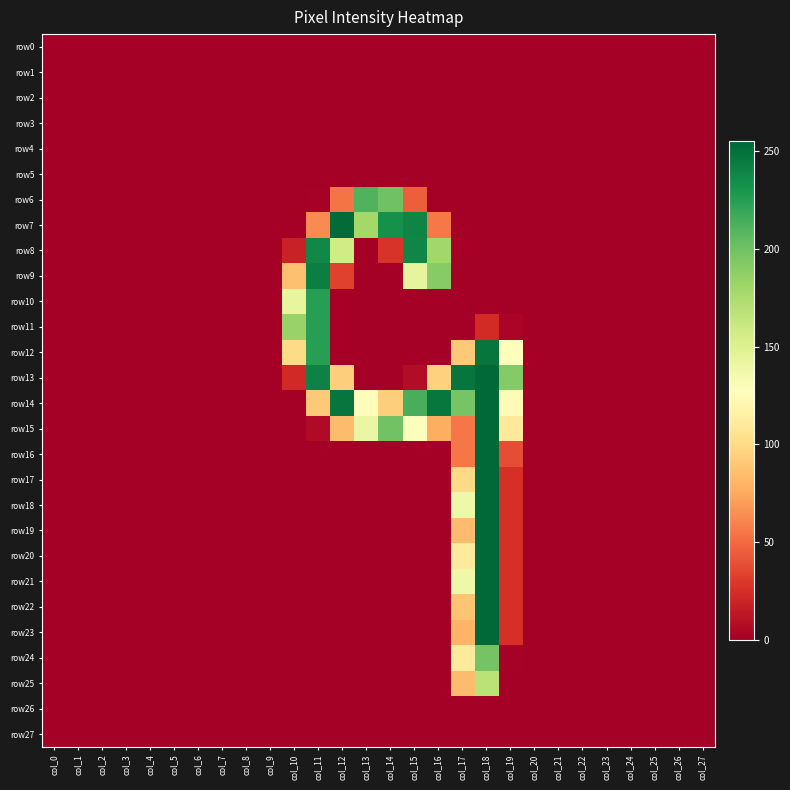

Between col_3 and col_9, which is larger?

col_3